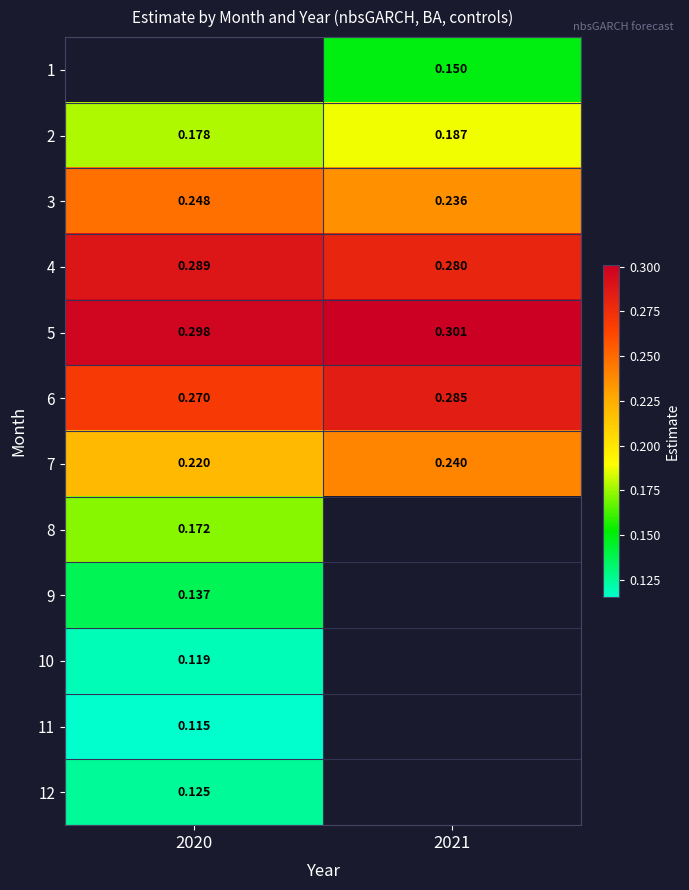

What is the minimum value shown in the chart?

0.1